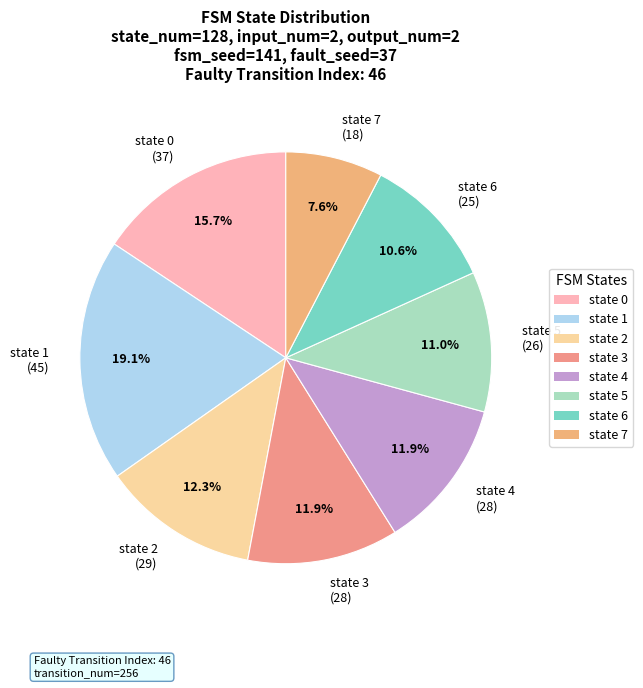

To the nearest percent, what is the difference between the largest and smallest slice percentages?

11%